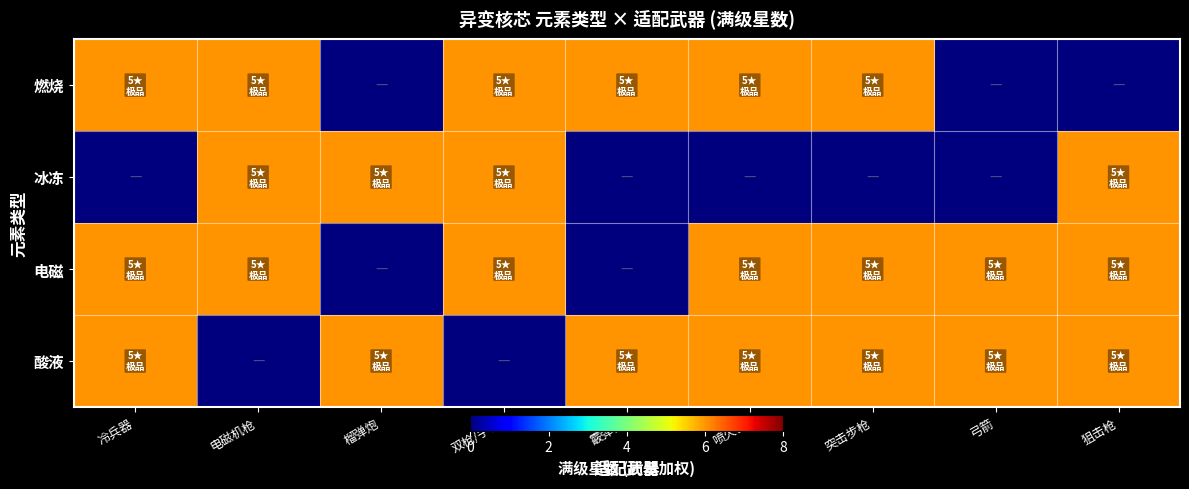

At how many categories does at least one series exceed 1?

9